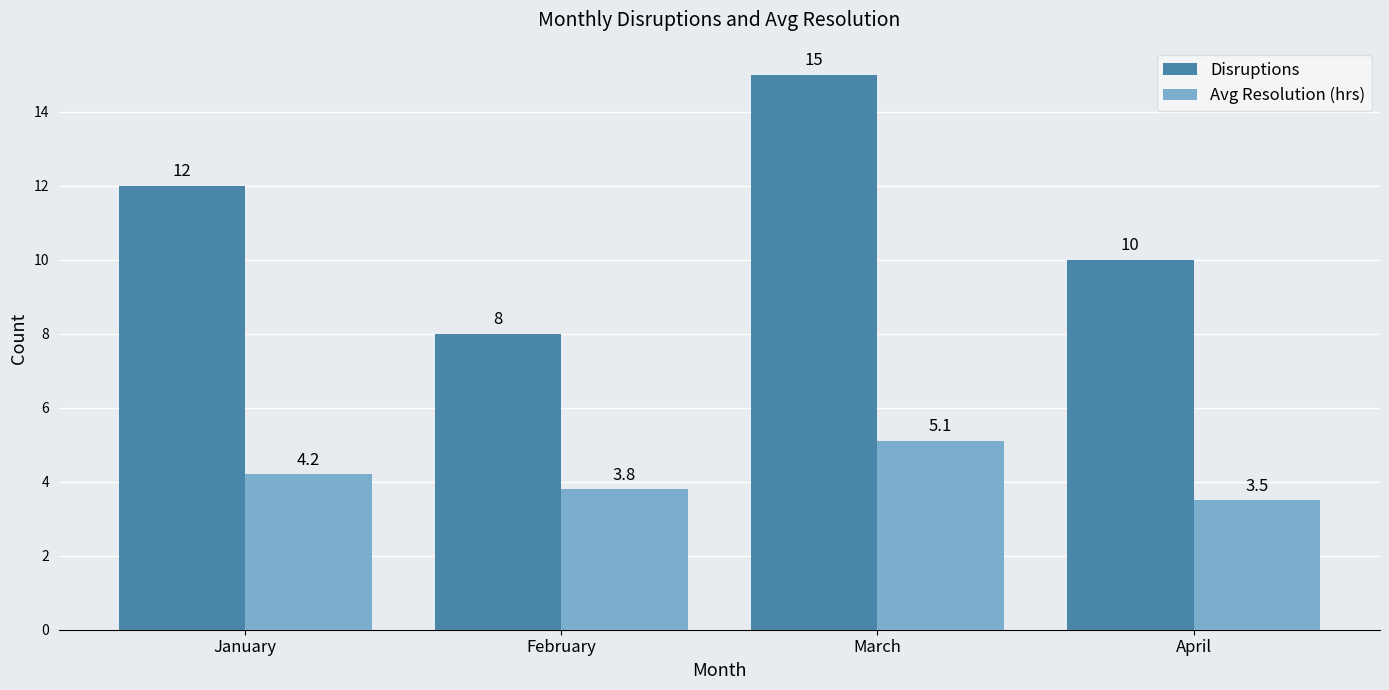

What is the value of the Avg Resolution (hrs) bar at the 4th from the left?

3.5